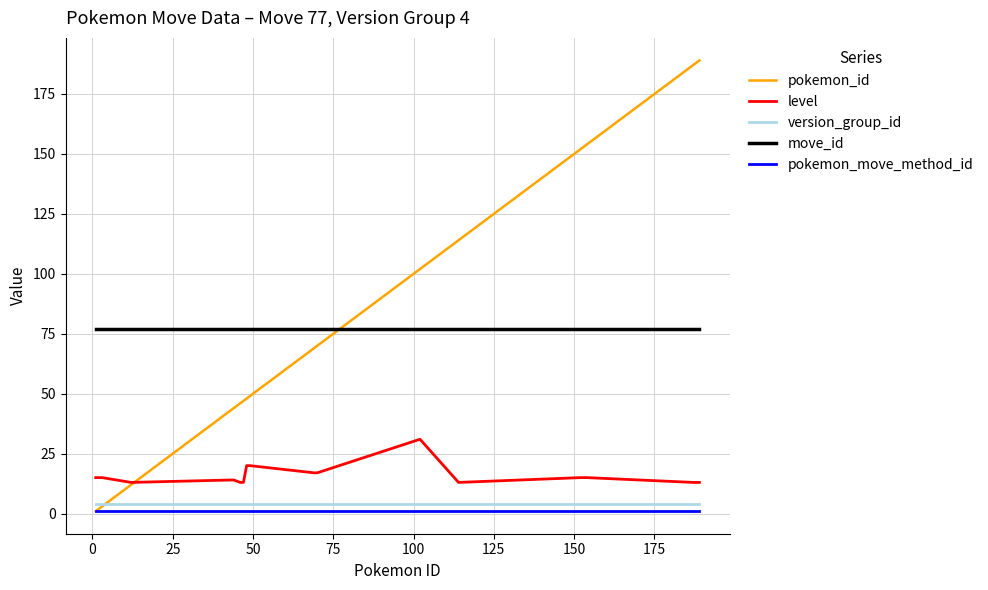

Which series has the largest range (max minus min)?

pokemon_id